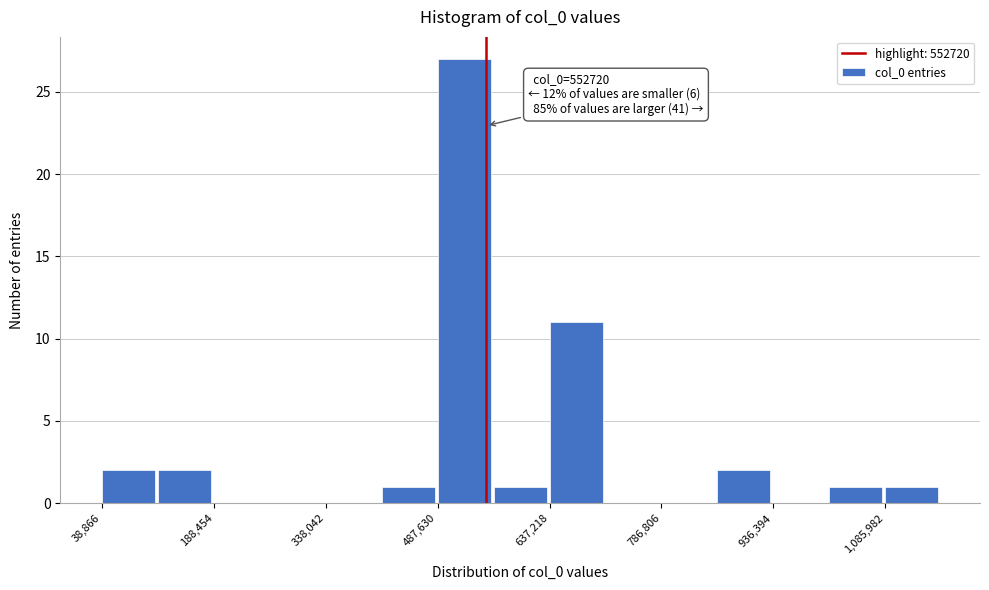

Read against the x-axis, roughly where is the centre of the tallest bar?

520000